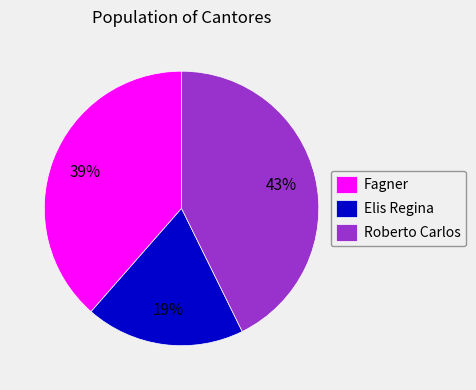

How many slices are in this pie chart?

3